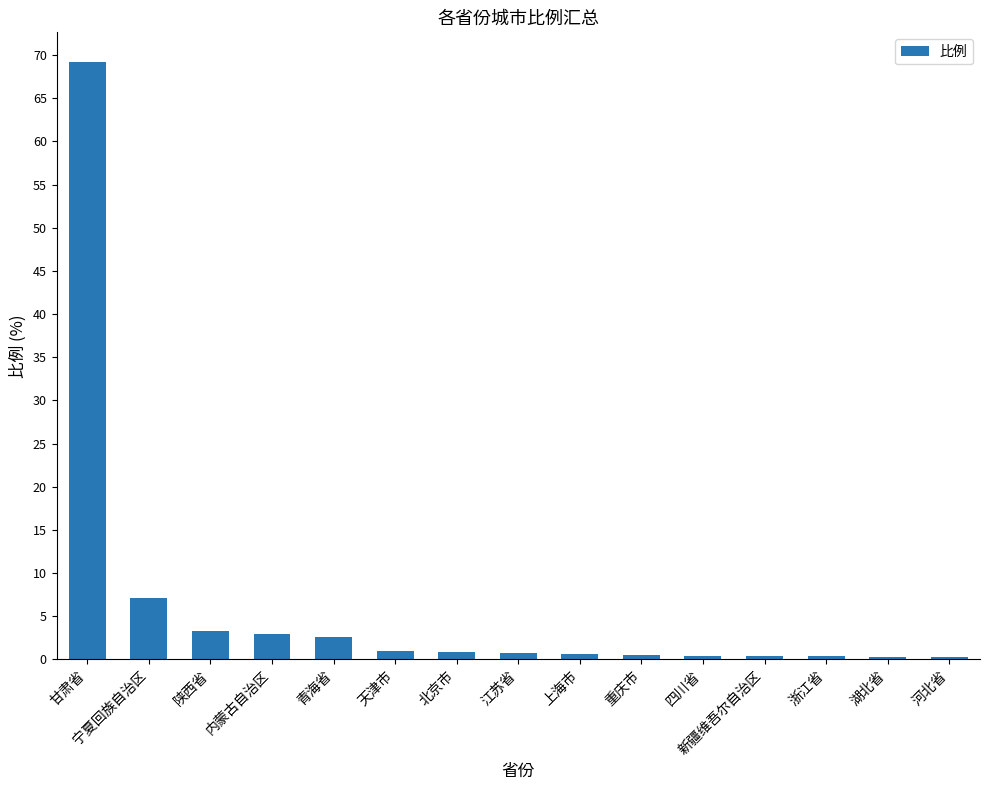

Which has a higher value, 江苏省 or 甘肃省?

甘肃省